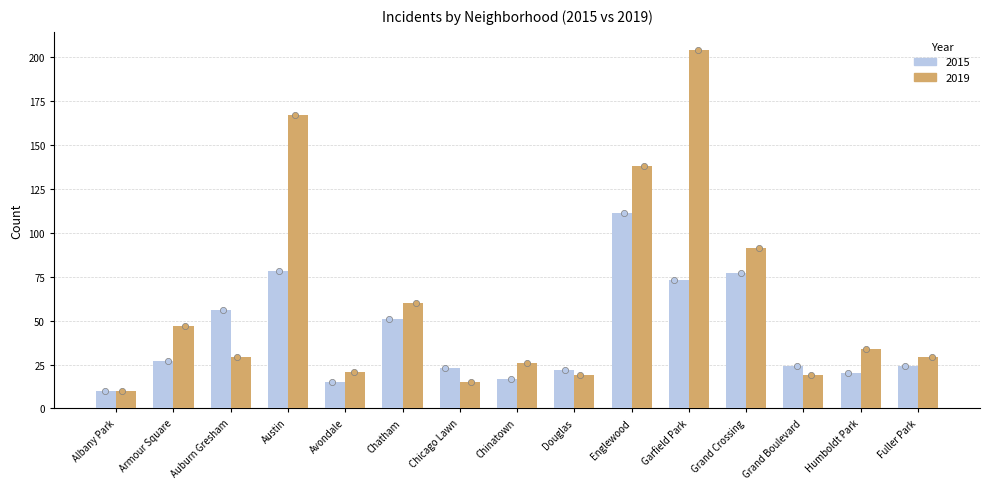

Which series contains the highest Y value?

2019